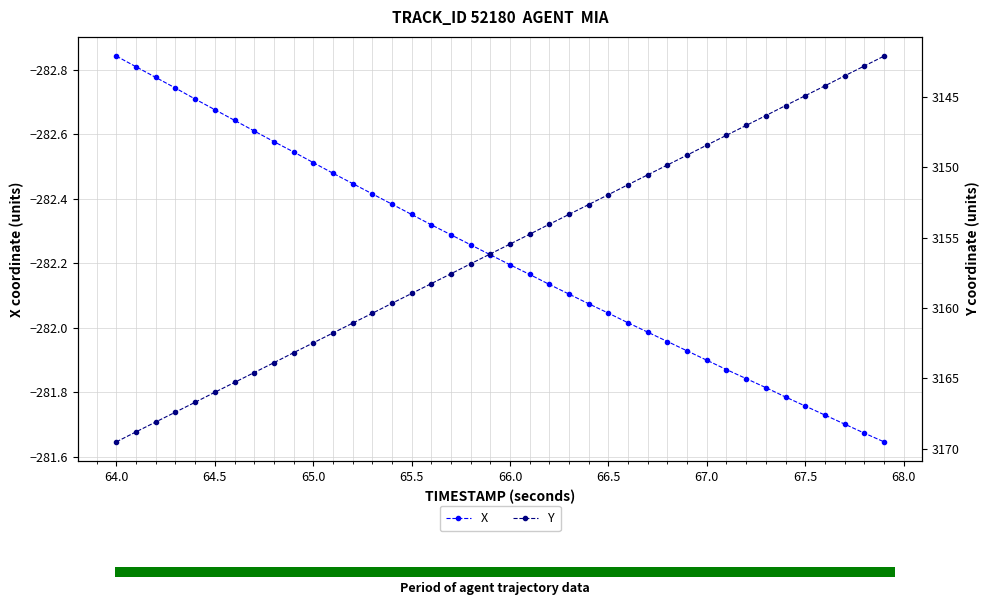

True or false: X has more than 1 points higher than both neighbors.

False